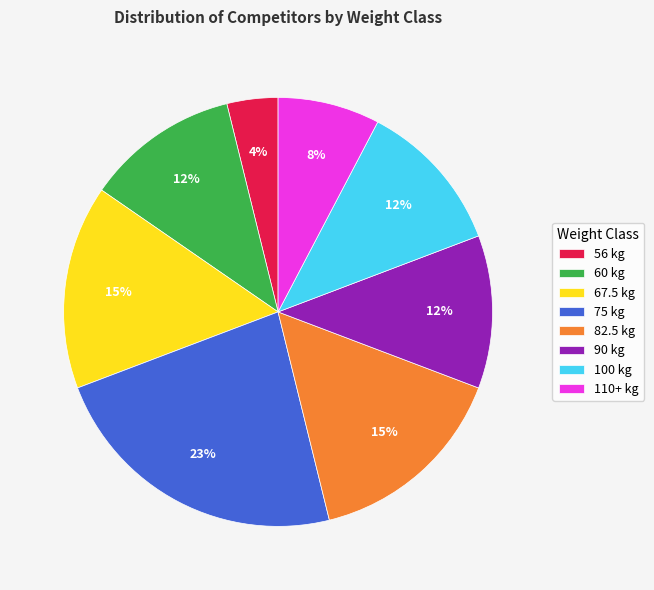

To the nearest percent, what is the combined percentage of 75 kg and 82.5 kg?

38%